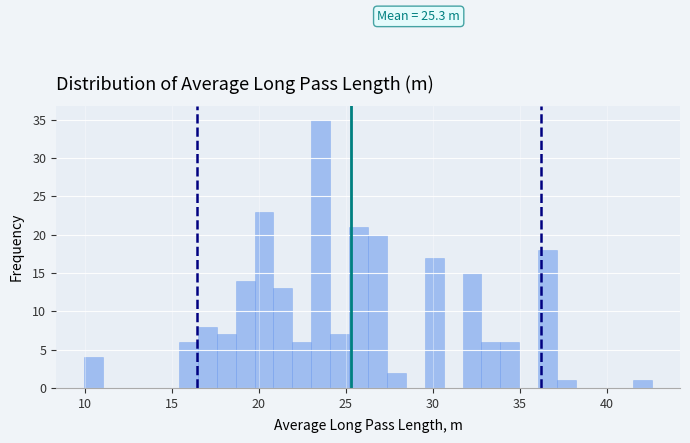

Around what value on the x-axis is the tallest bar? Give the approximate position of its centre, as read against the axis.

23.5